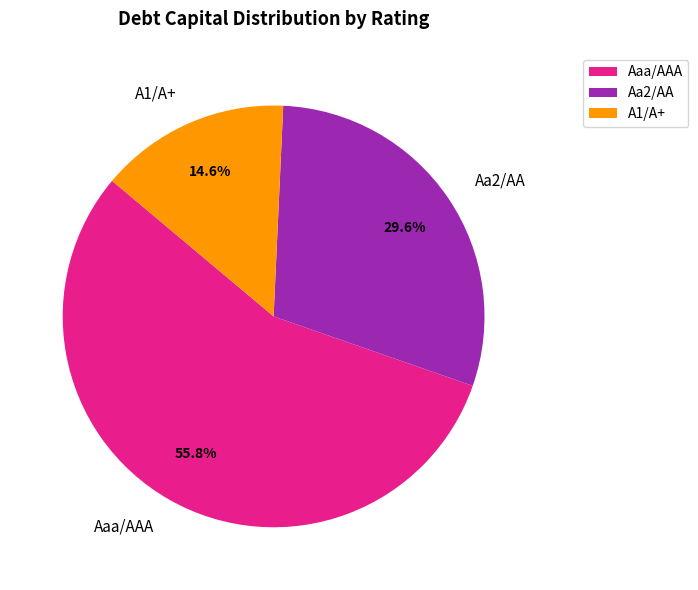

What is the majority slice?

Aaa/AAA